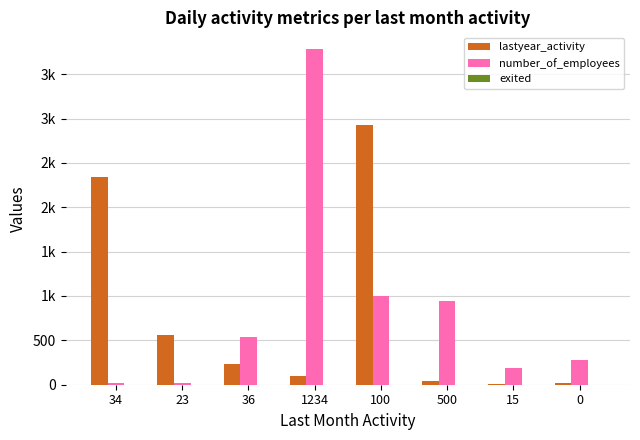

What is the label of the 1st bar from the left?

34